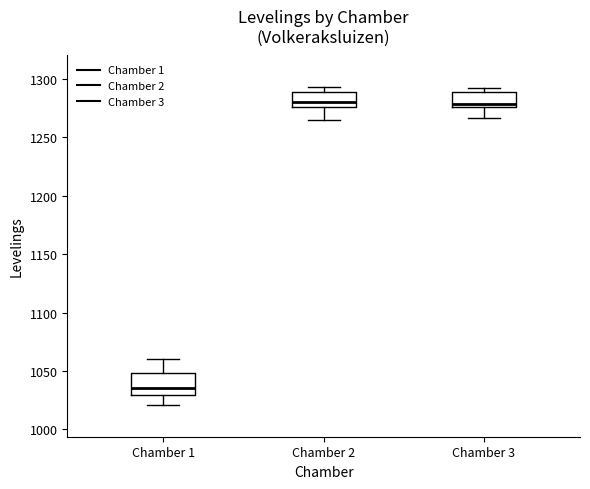

Reading left to right, transcribe this box plot: for each box, give where its median line is, the range the box spans, and where its two whiskers end, as read against the y-axis. The values are not printed on the chart, so give them approximately, as read against the axis.

Chamber 1: median 1035, box 1030 to 1050, whiskers 1020 to 1060
Chamber 2: median 1280, box 1275 to 1290, whiskers 1265 to 1295
Chamber 3: median 1280, box 1275 to 1290, whiskers 1265 to 1290 (just above the box's upper edge)